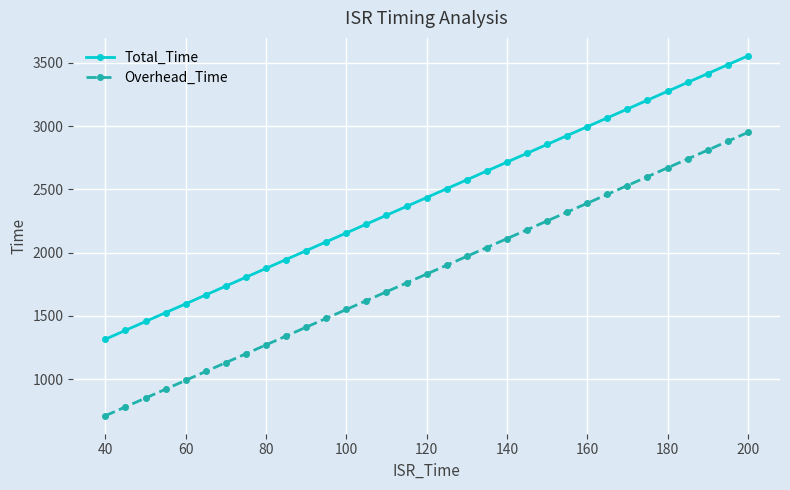

What is the maximum value shown in the chart?

3555